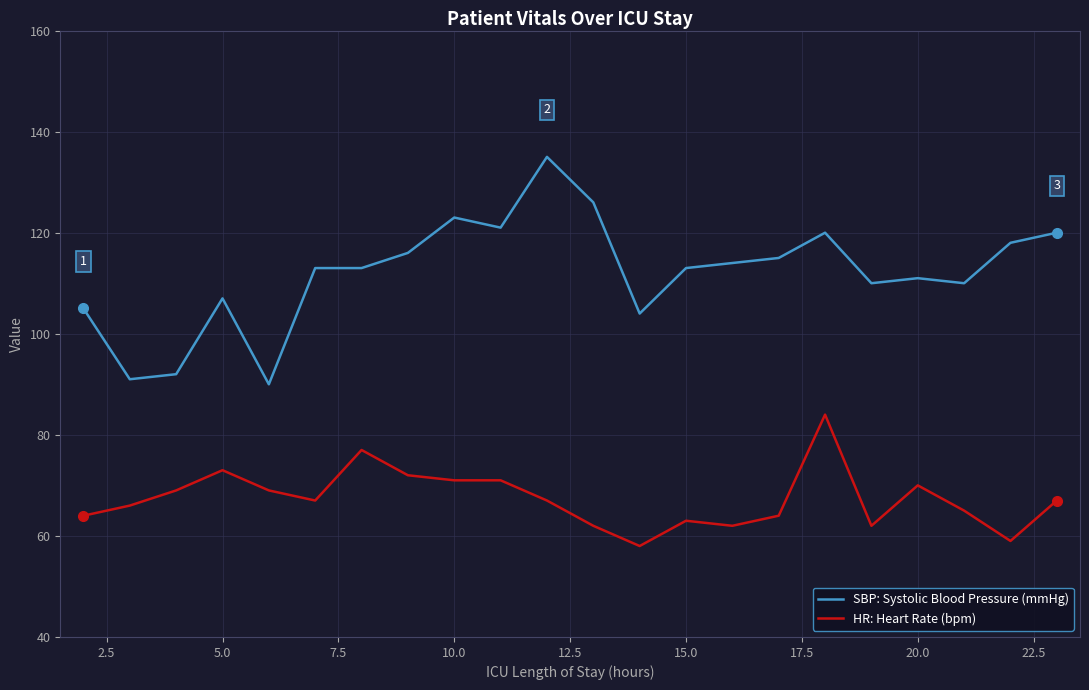

What is the greatest value displayed?

135